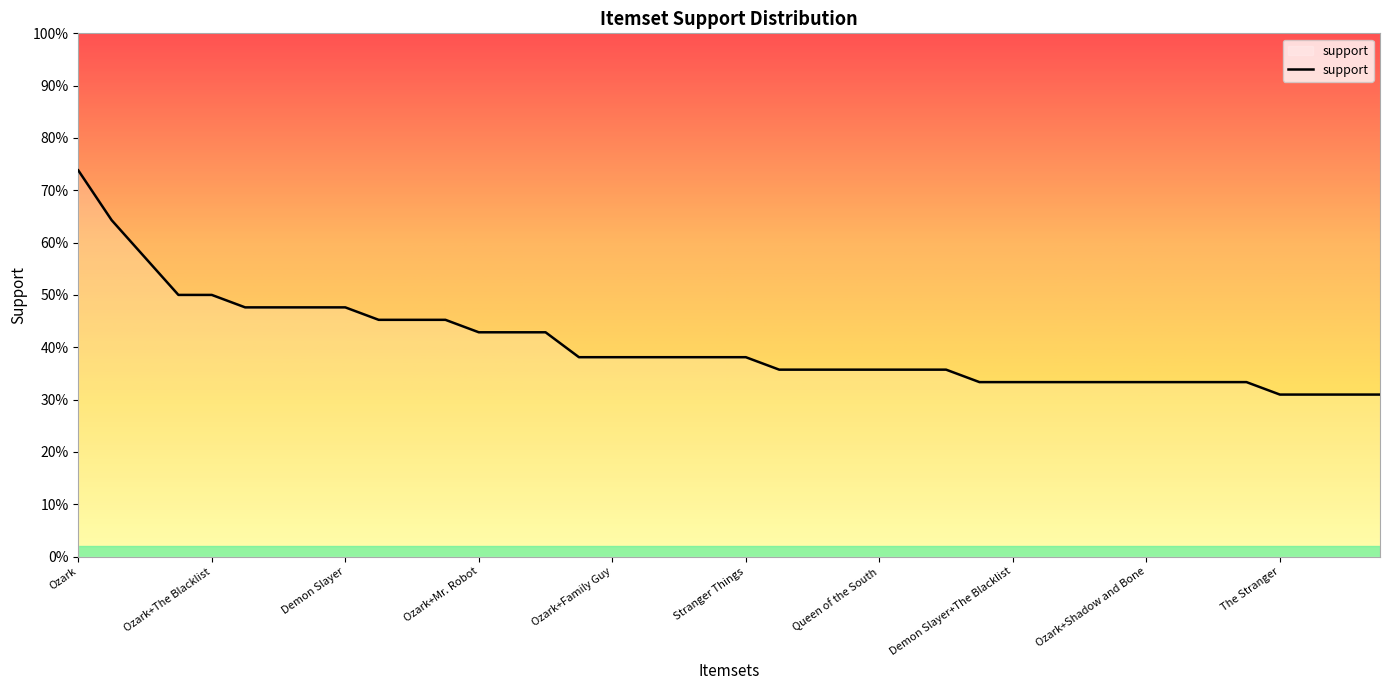

Reading left to right, what are all the values shown in this chart?

Ozark=0.7	The Blacklist=0.6	Atypical=0.6	Mr. Robot=0.5	Ozark+The Blacklist=0.5	The Walking Dead=0.5	Deception=0.5	Shadow and Bone=0.5	Demon Slayer=0.5	Atypical+Ozark=0.5	Family Guy=0.5	Berlin Station=0.5	Ozark+Mr. Robot=0.4	Atypical+The Blacklist=0.4	The Mentalist=0.4	Daredevil=0.4	Ozark+Family Guy=0.4	Atypical+Family Guy=0.4	Ozark+The Walking Dead=0.4	Hanna=0.4	Stranger Things=0.4	The Wire=0.4	Ozark+Deception=0.4	Ozark+Berlin Station=0.4	Queen of the South=0.4	12 Monkeys=0.4	Outer Banks=0.4	Atypical+Ozark+The Blacklist=0.3	Demon Slayer+The Blacklist=0.3	Cobra Kai=0.3	The Blacklist+Family Guy=0.3	Mr. Robot+The Blacklist=0.3	Ozark+Shadow and Bone=0.3	Two and a half men=0.3	Atypical+Deception=0.3	The Blacklist+Shadow and Bone=0.3	The Stranger=0.3	Big Little Lies=0.3	Dr. House=0.3	Atypical+Mr. Robot=0.3